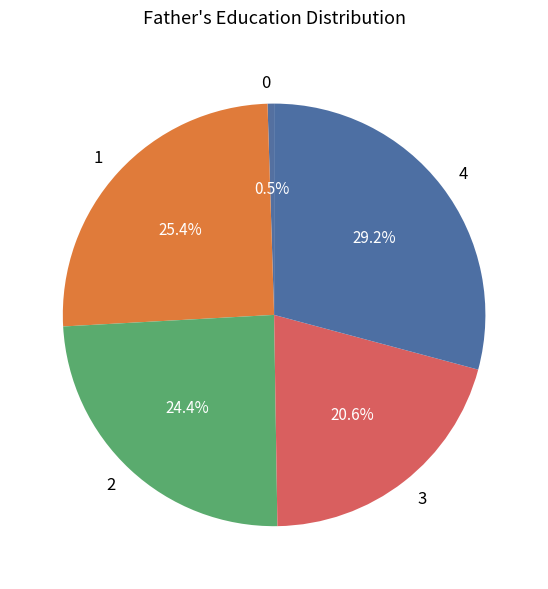

What percentage do 3 and 2 together represent?

45.0%